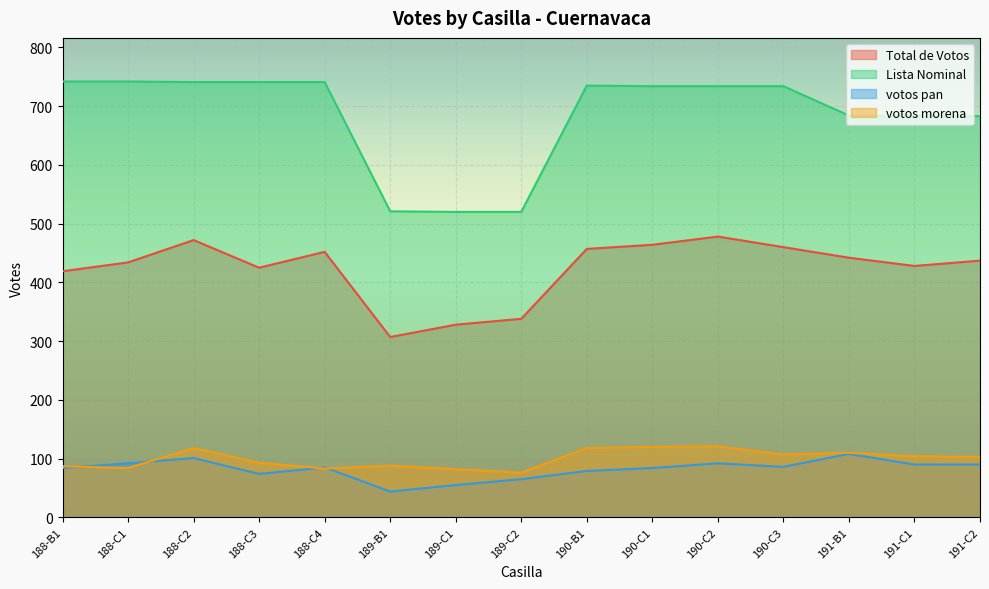

What is the difference between the highest and lowest values at 190-C3?

648